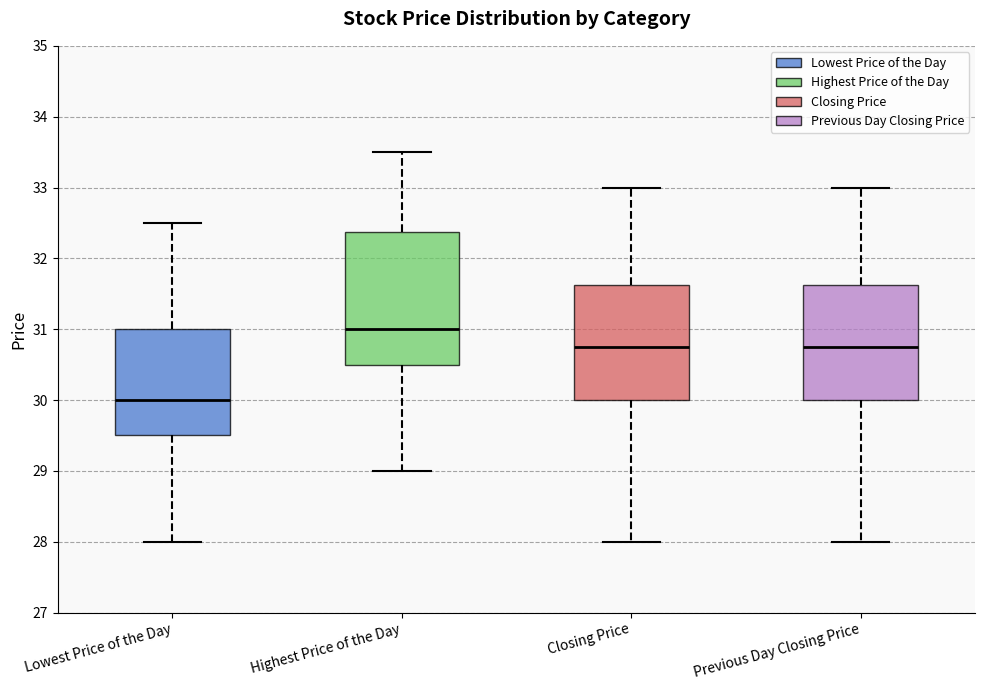

Reading left to right, transcribe this box plot: for each box, give where its median line is, the range the box spans, and where its two whiskers end, as read against the y-axis. The values are not printed on the chart, so give them approximately, as read against the axis.

Lowest Price of the Day: median 30.0, box 29.5 to 31.0, whiskers 28.0 to 32.5
Highest Price of the Day: median 31.0, box 30.5 to 32.4, whiskers 29.0 to 33.5
Closing Price: median 30.8, box 30.0 to 31.6, whiskers 28.0 to 33.0
Previous Day Closing Price: median 30.8, box 30.0 to 31.6, whiskers 28.0 to 33.0